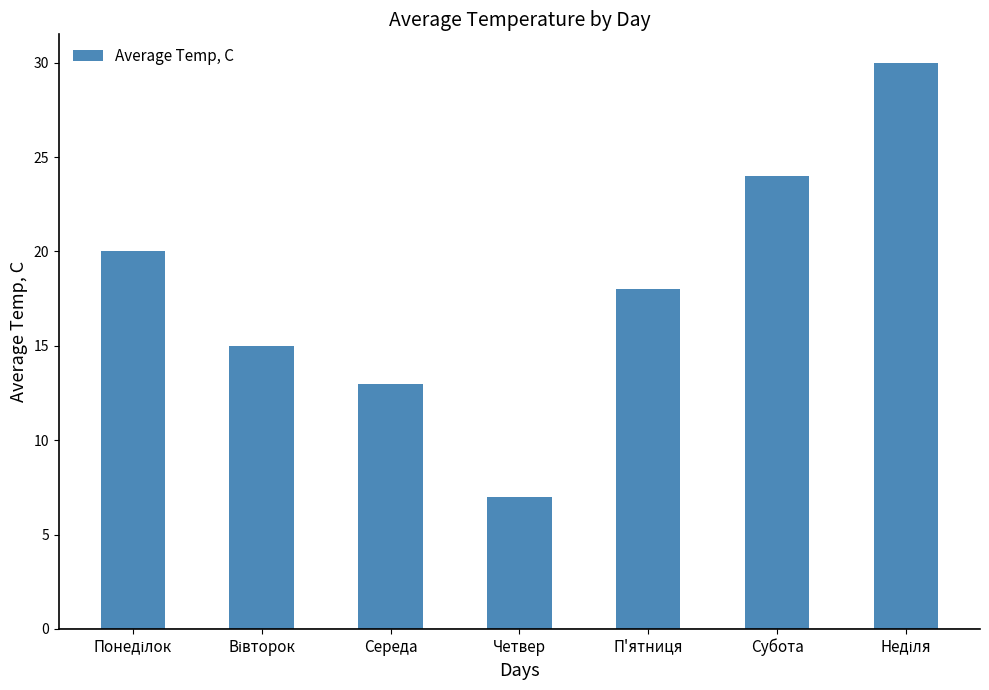

What is the minimum value shown in the chart?

7